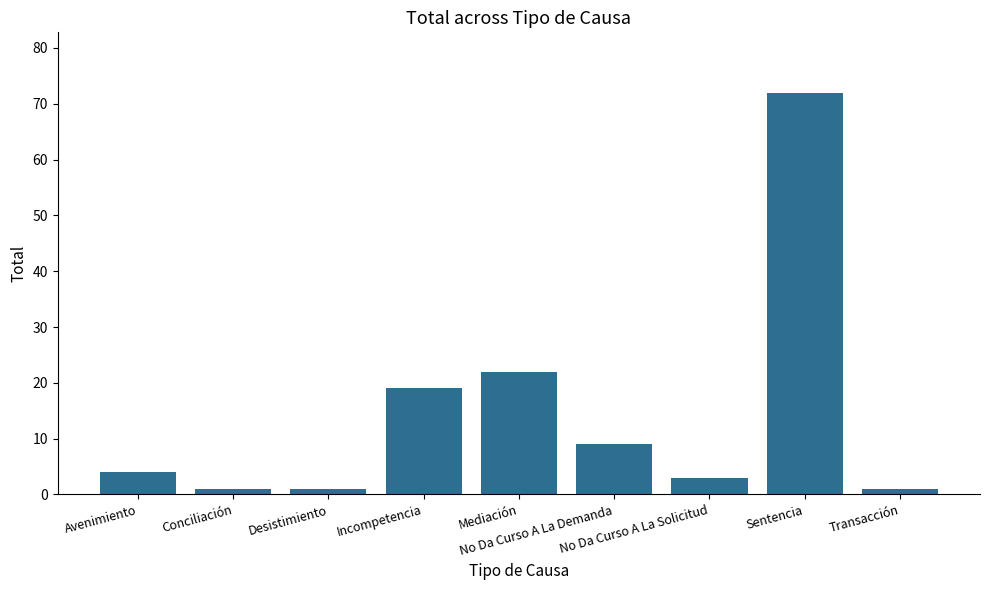

How many series are shown in this chart?

1